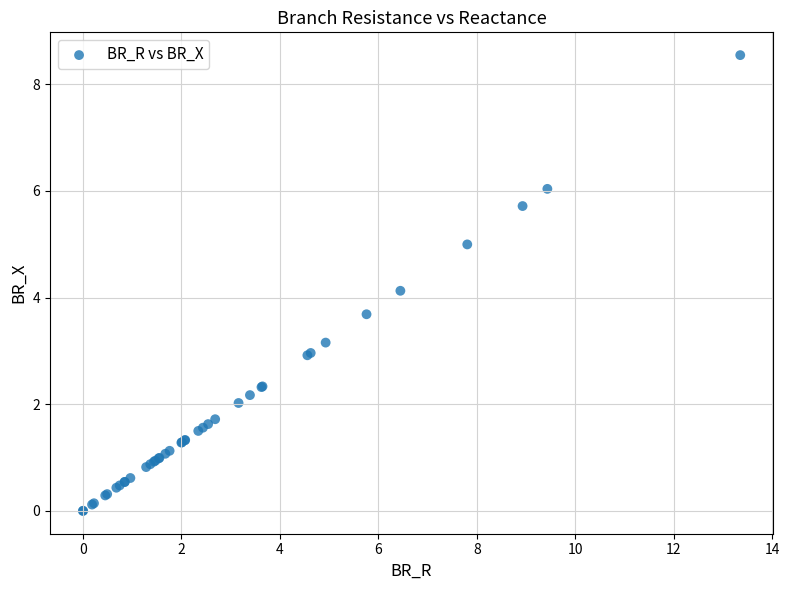

What Y value in the scatter plot is closest to 4?

4.1